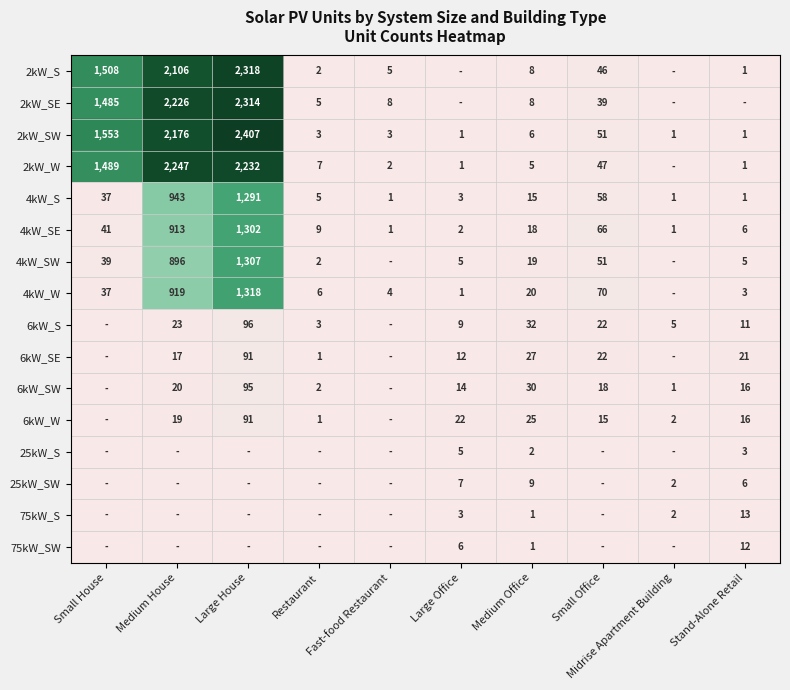

How many data points does each series have?

10